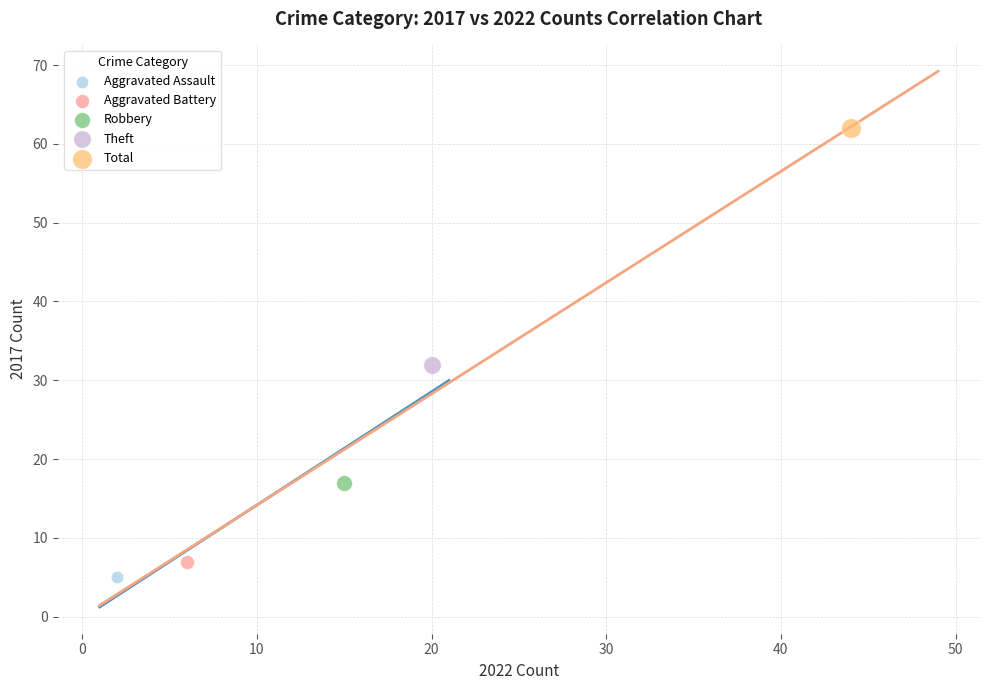

Which series contains the highest Y value?

Total